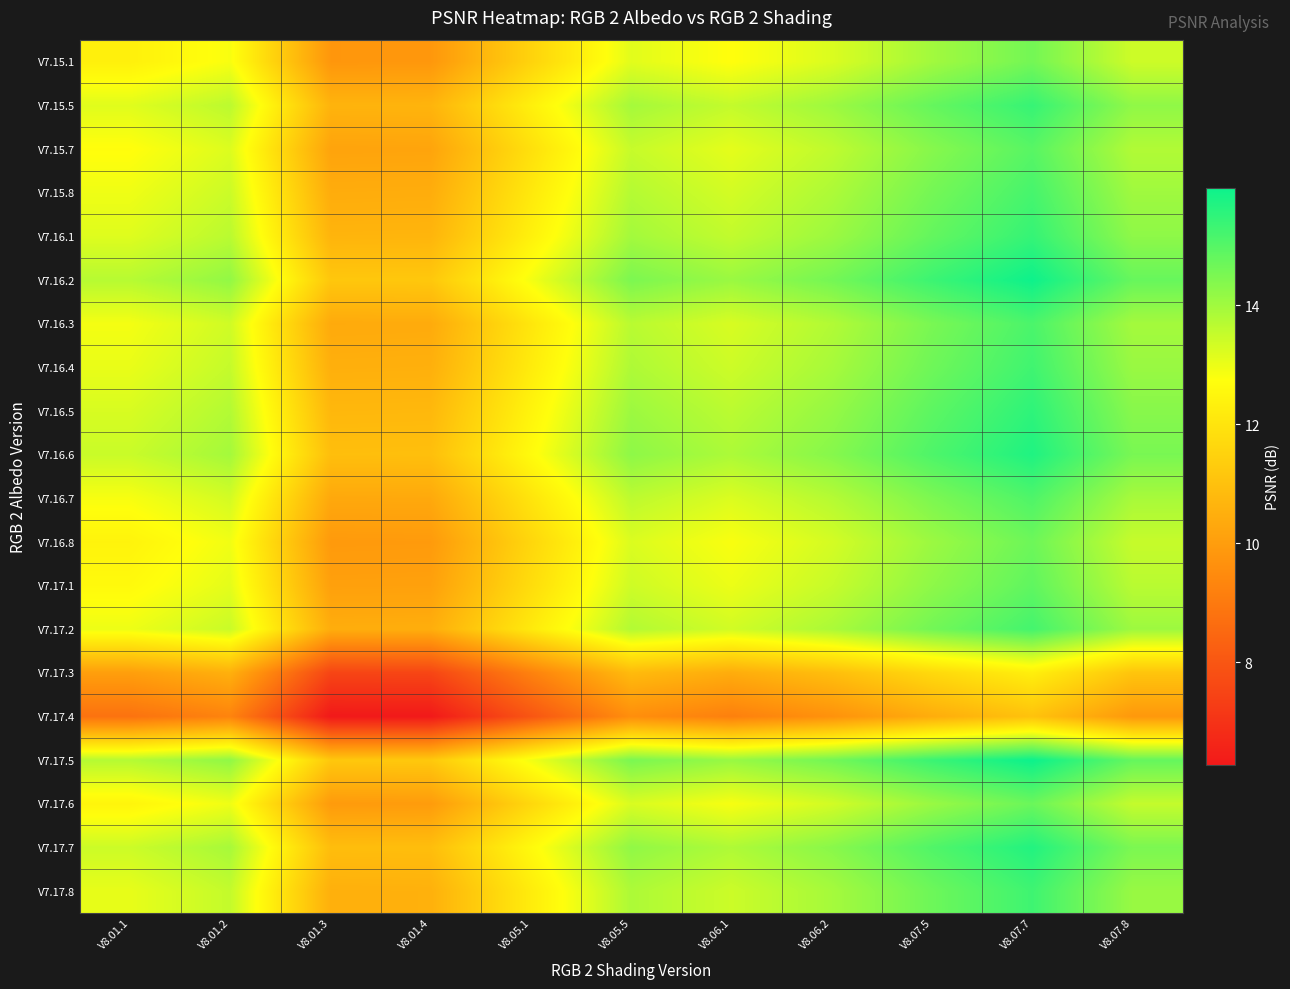

At which category is the sum across all series the highest?

V8.07.7